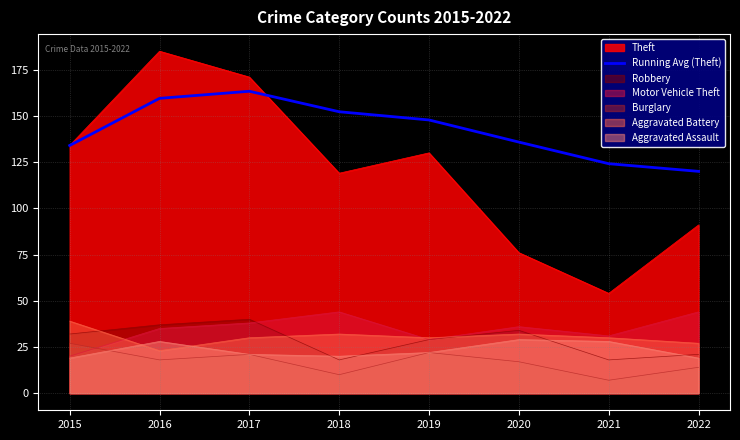

At which category does the chart reach its minimum across all series?

2021